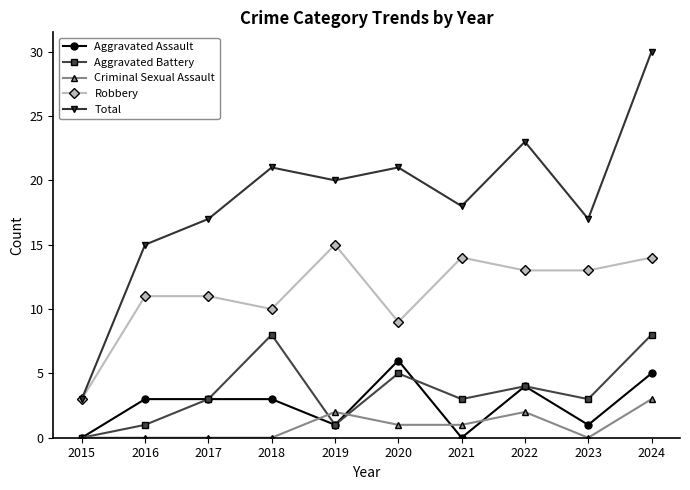

Which label corresponds to the largest value in the chart?

2024